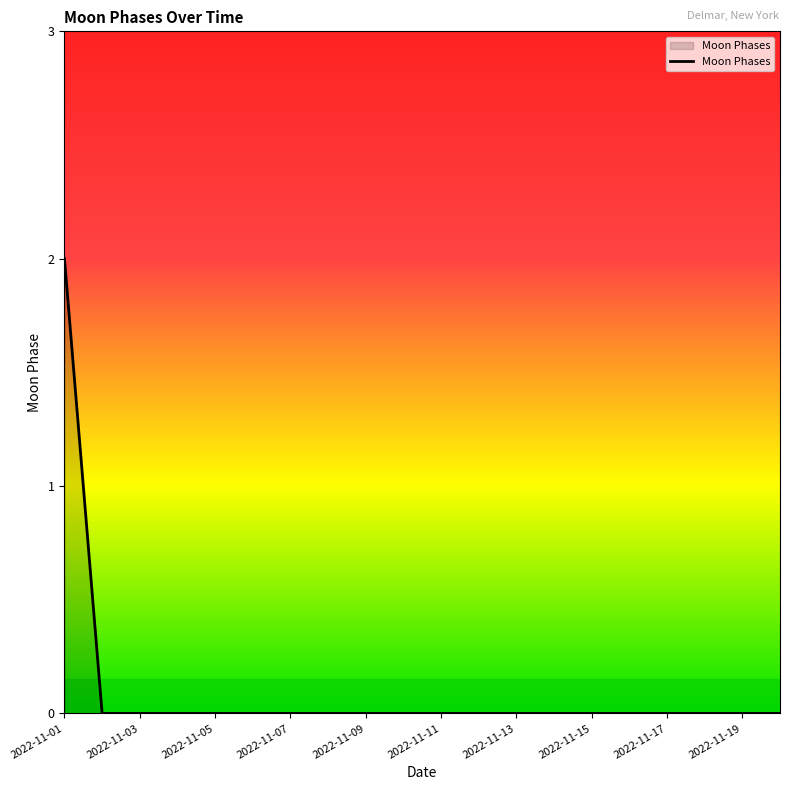

Does the chart have visible grid lines?

No